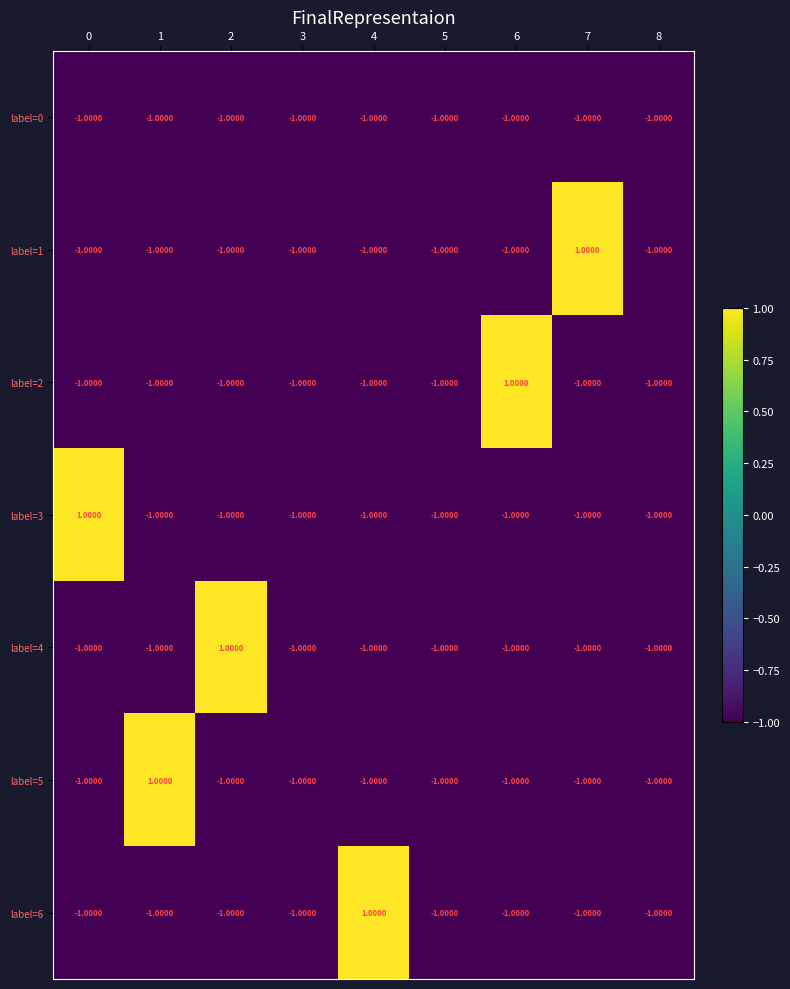

At how many categories does at least one series exceed 0?

6